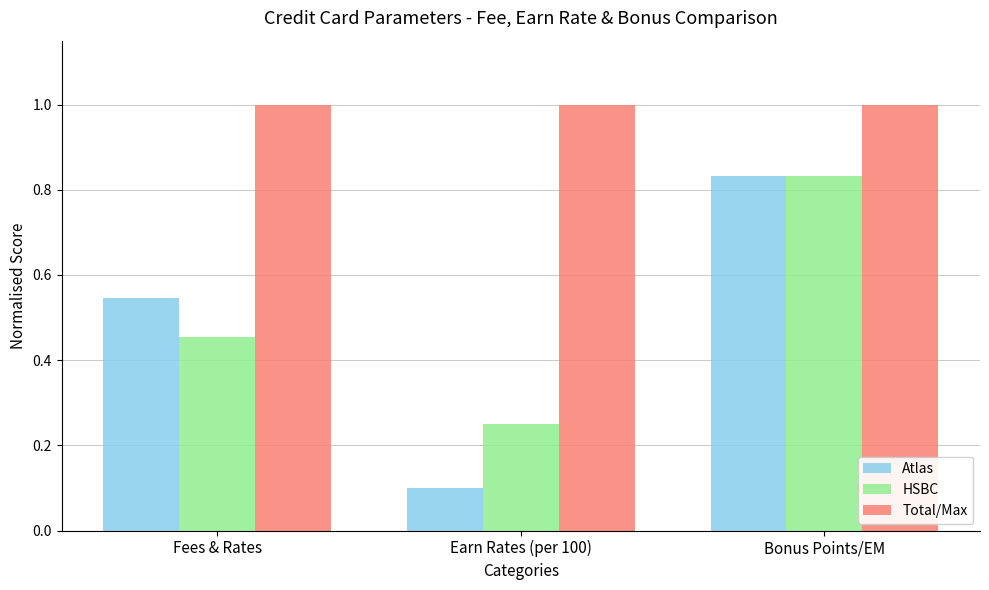

Which series has the largest total across all categories?

Total/Max